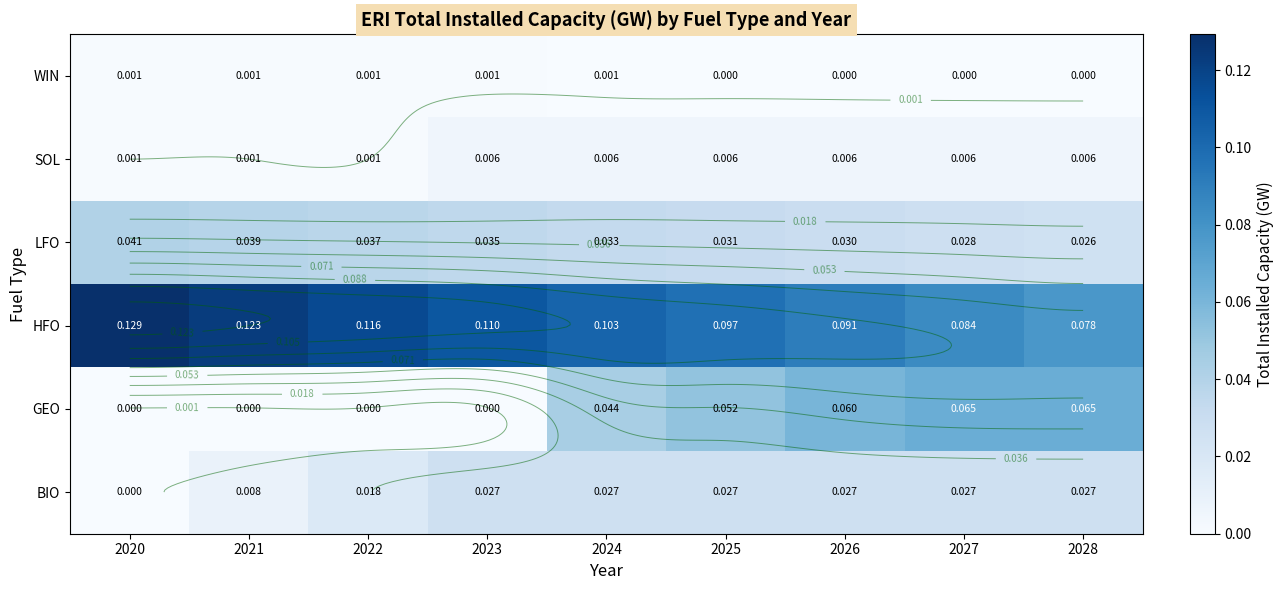

What is the spread (max minus min) of values at 2028?

0.1